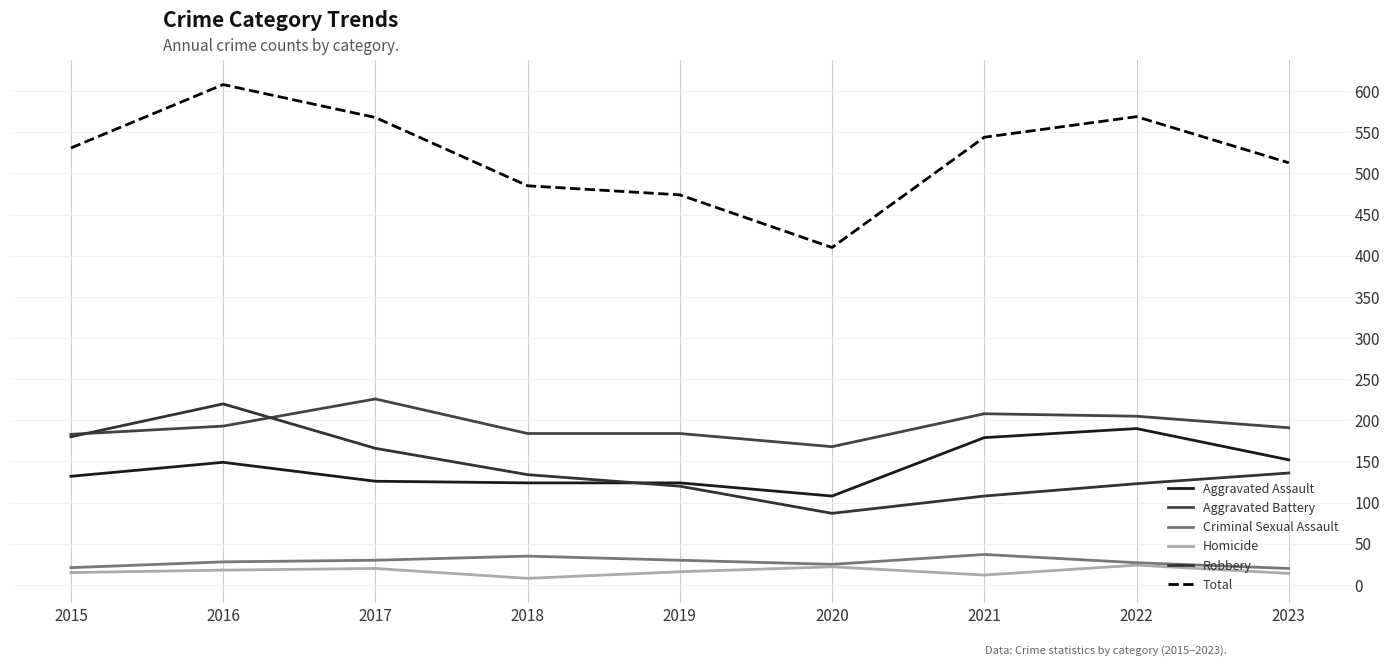

Which series has the widest spread of values?

Total